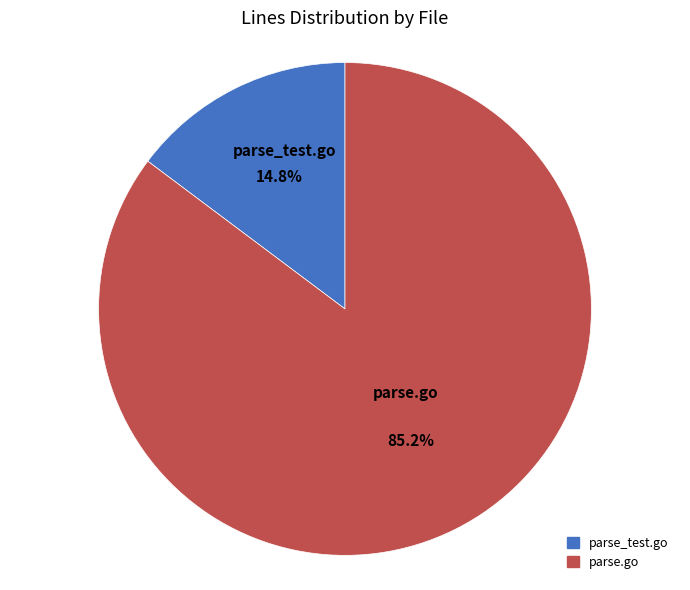

What is the largest slice in the pie chart?

parse.go